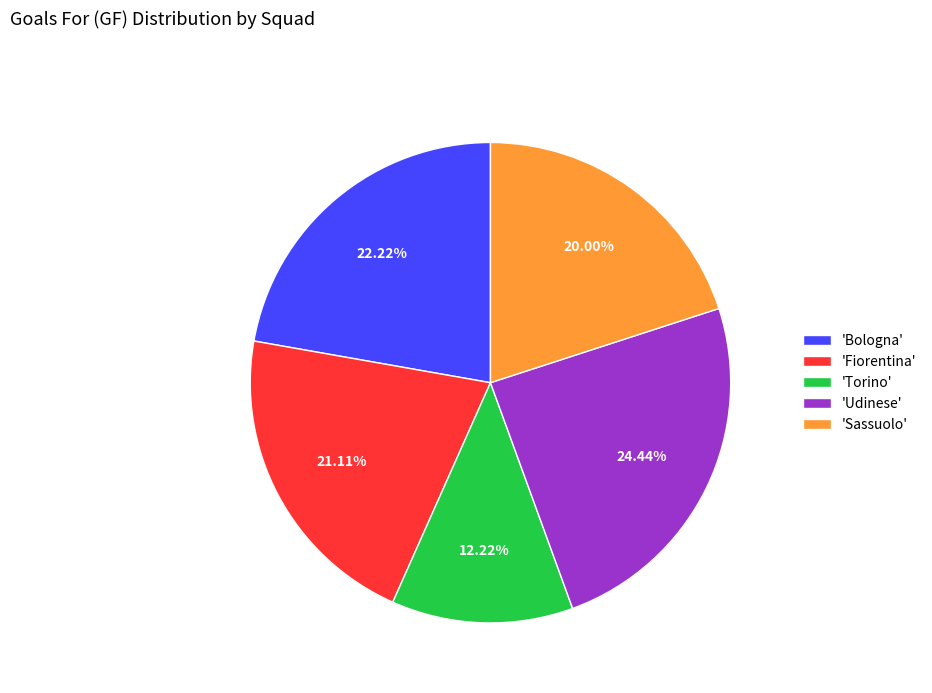

Rank the categories by value from highest to lowest.

'Udinese', 'Bologna', 'Fiorentina', 'Sassuolo', 'Torino'